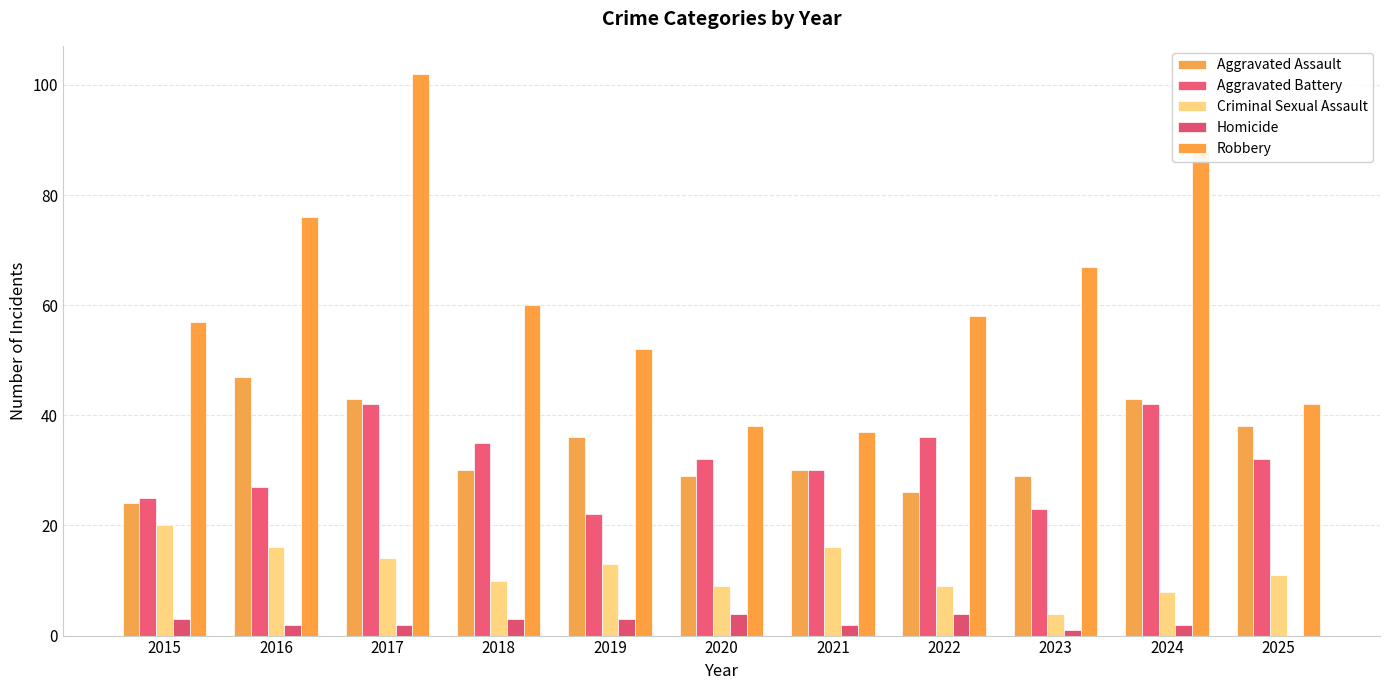

Which label corresponds to the largest value in the chart?

2017